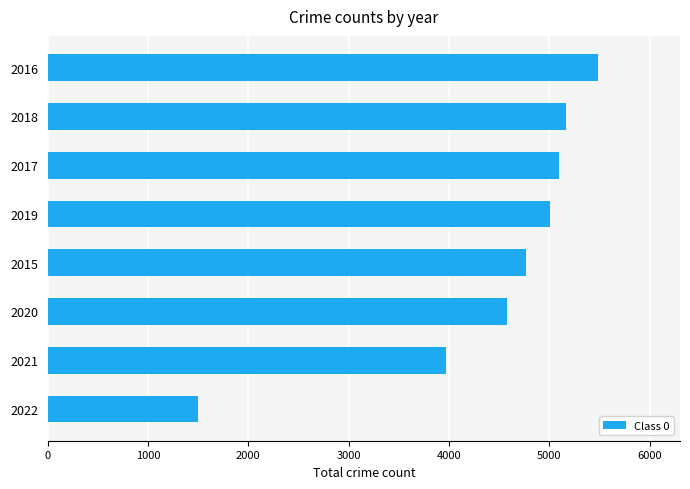

Count the number of data series in this chart.

1